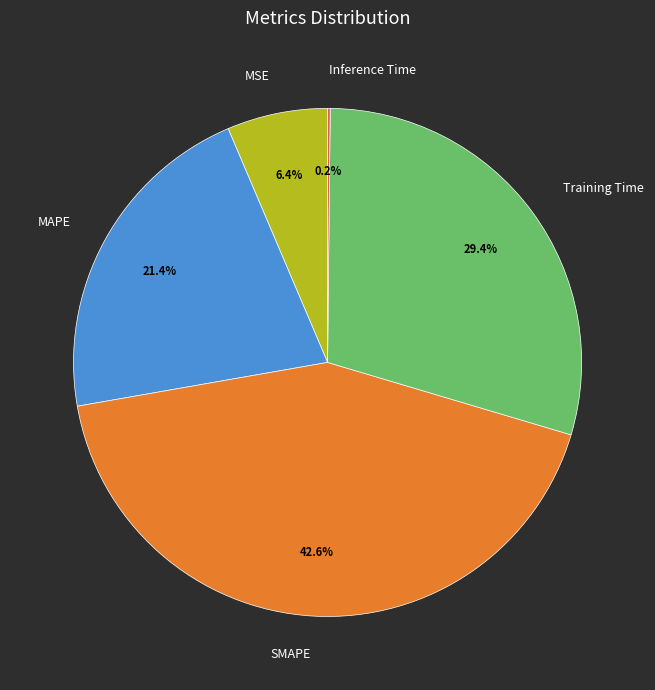

To the nearest percent, what is the difference between the largest and smallest slice percentages?

42%